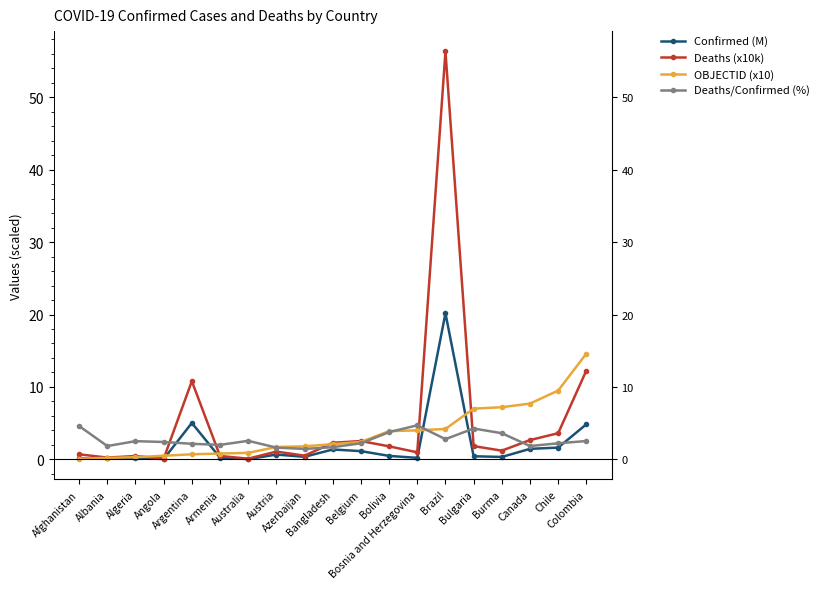

True or false: Confirmed (M) has a value of 0.2 at Afghanistan.

True